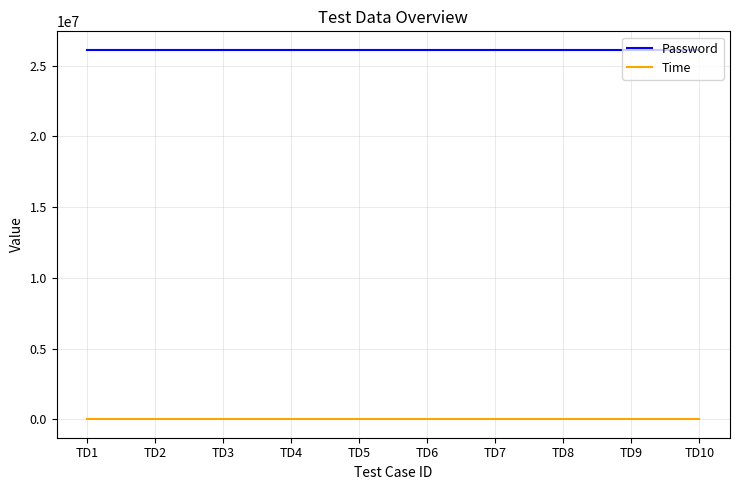

What is the lowest value of the Password series?

26122001